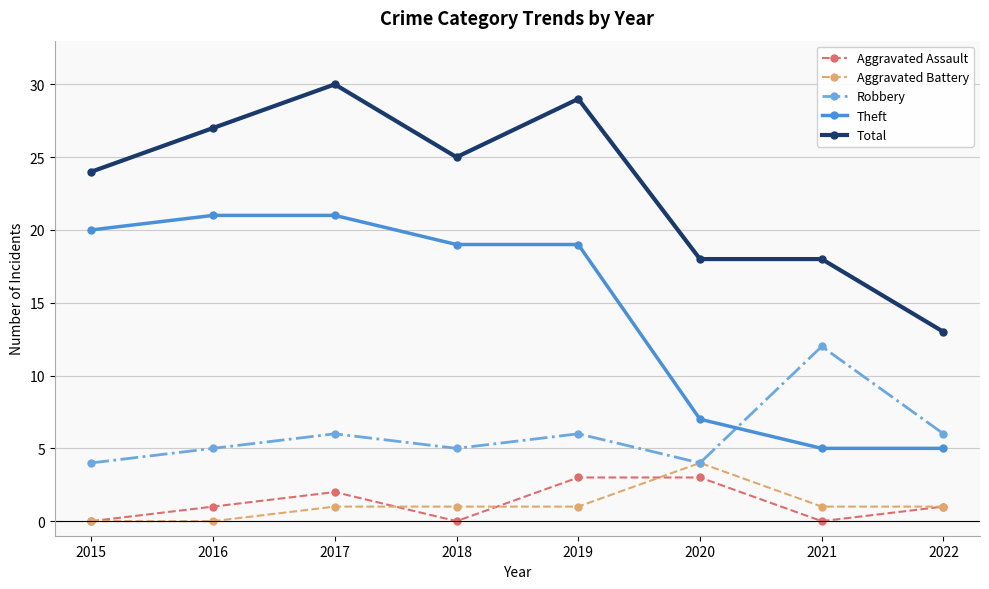

True or false: Theft has more than 2 interior local peaks.

False